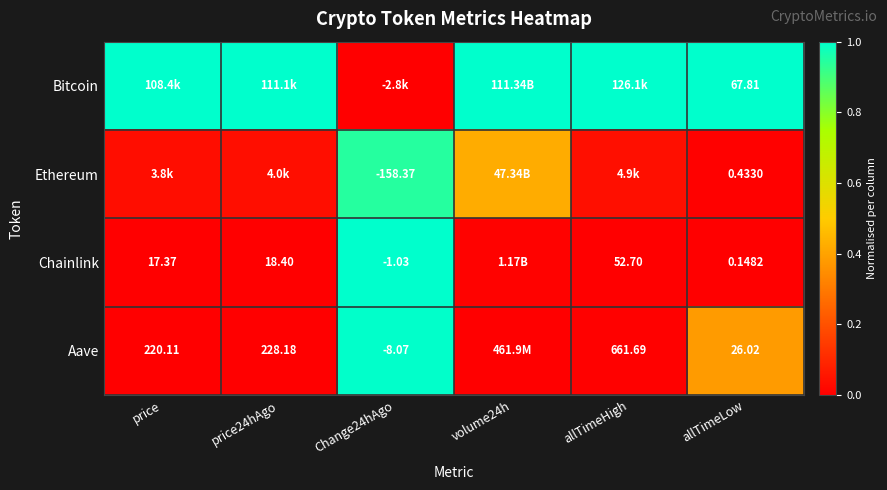

Is the value of Aave at price24hAgo greater than the value of Chainlink at price24hAgo?

Yes